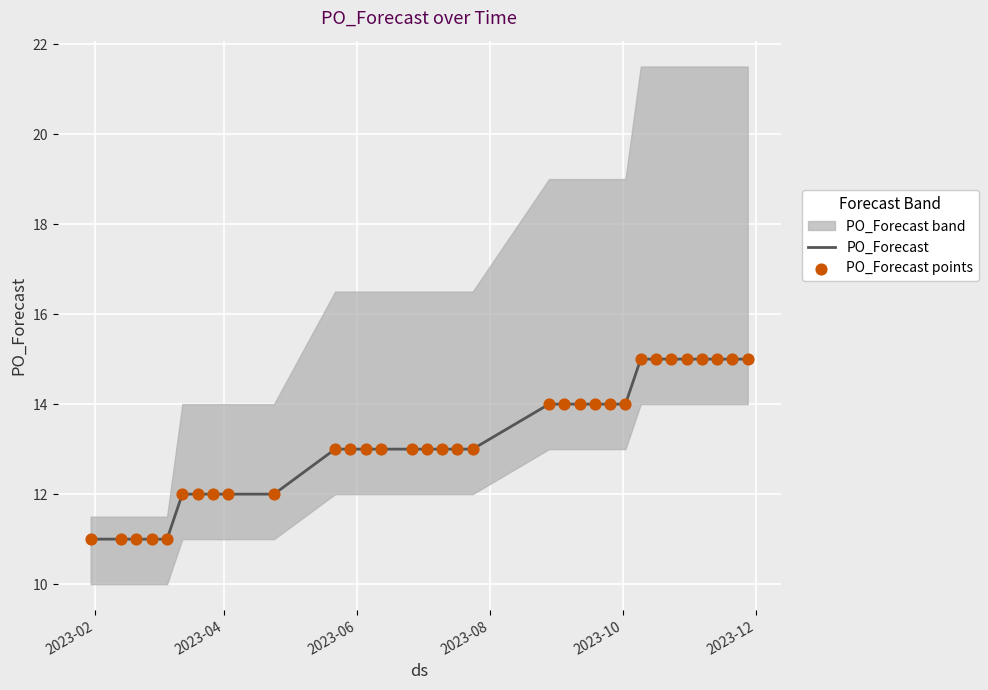

What is the highest value of the PO_Forecast series?

15